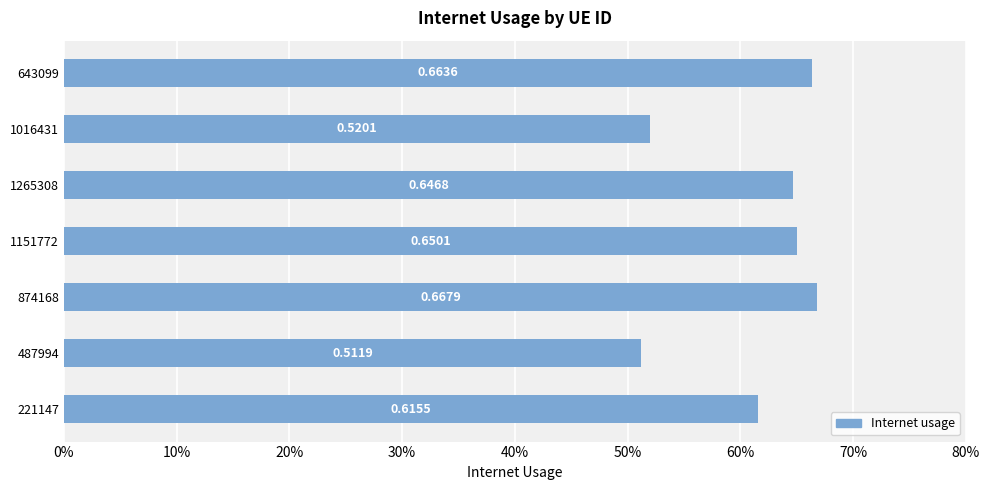

Are the bars horizontal?

Yes